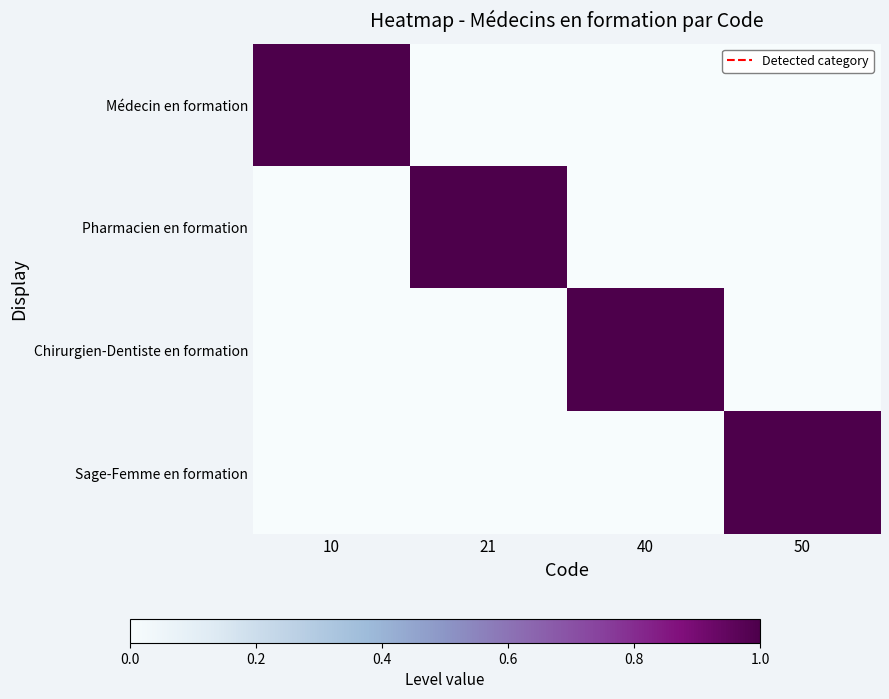

At 40, list the series in order from smallest to largest.

Médecin en formation, Pharmacien en formation, Sage-Femme en formation, Chirurgien-Dentiste en formation